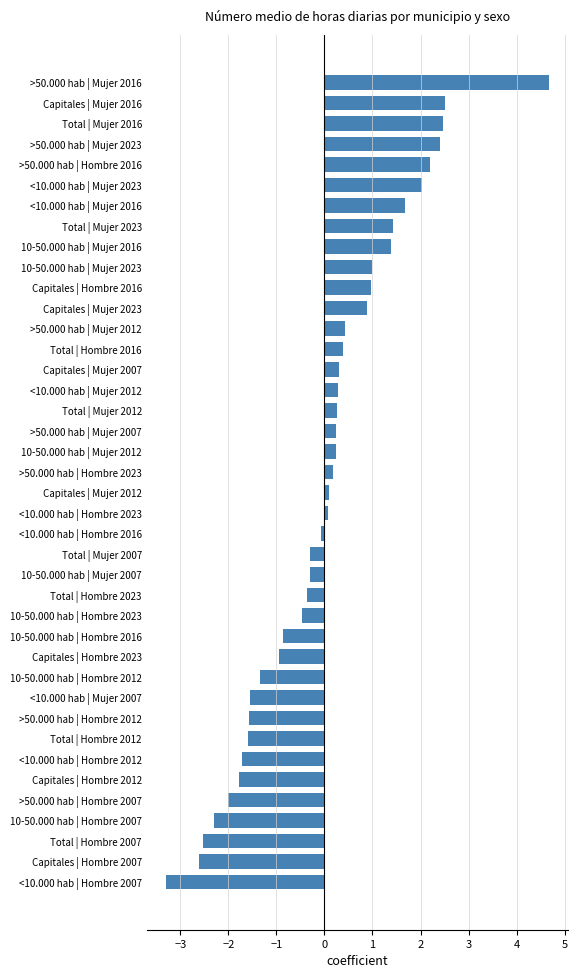

The chart shows a value of -1.6 at Total | Hombre 2012. True or false?

True